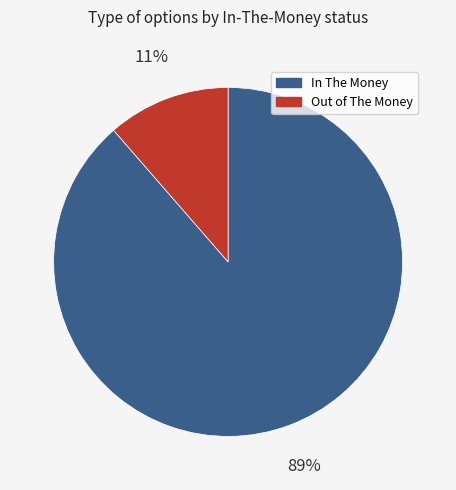

Rank the categories by value from highest to lowest.

In The Money, Out of The Money